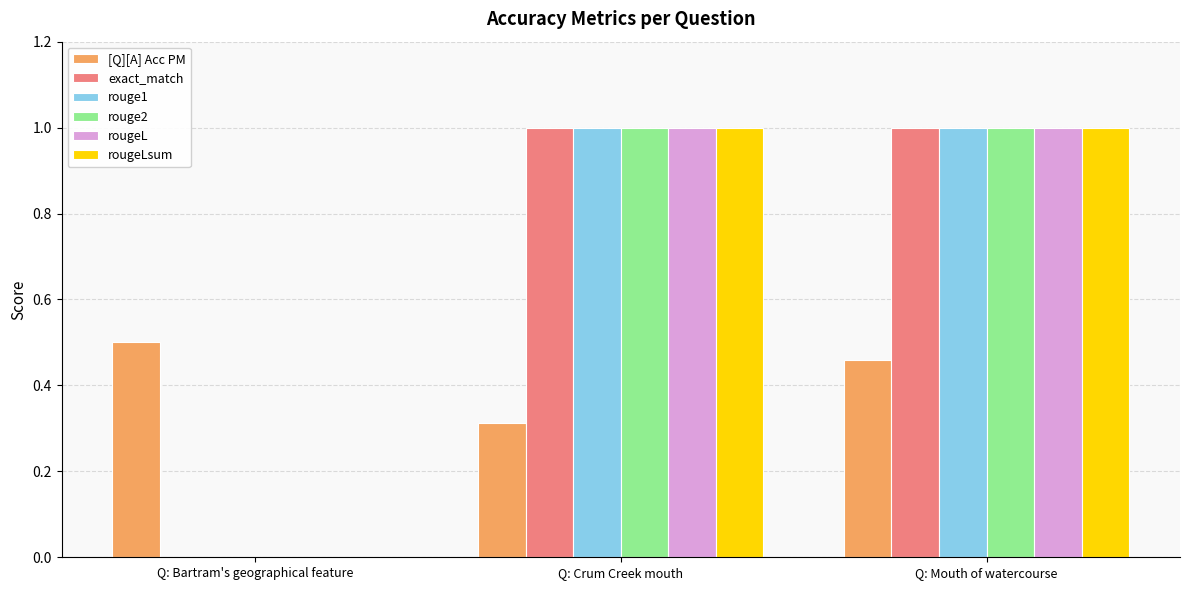

How many groups of bars are there?

3